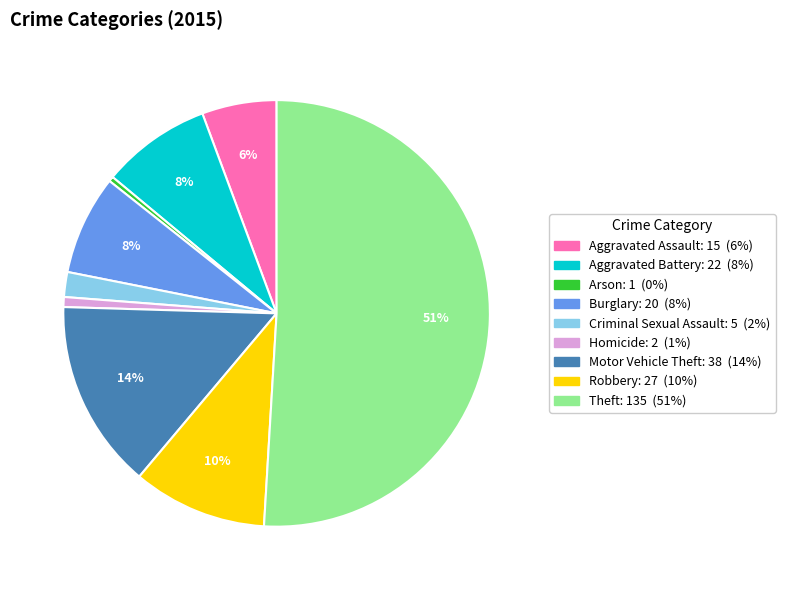

Do Arson and Burglary together represent more than half of the pie?

No